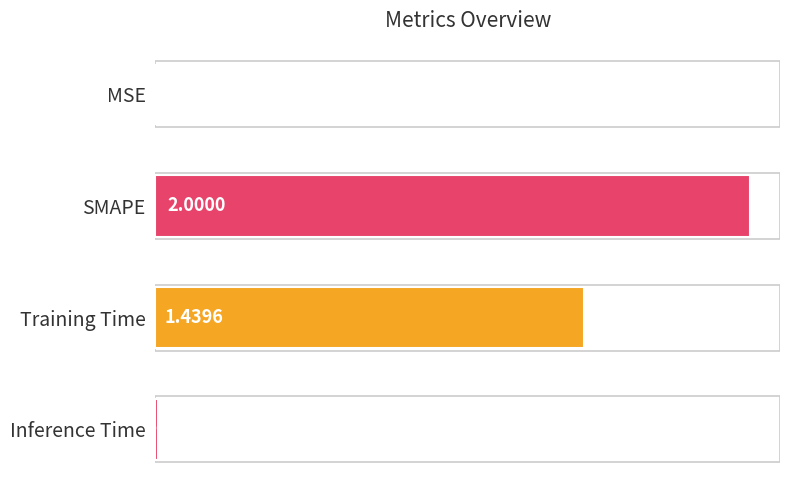

How many distinct data groups are displayed?

1